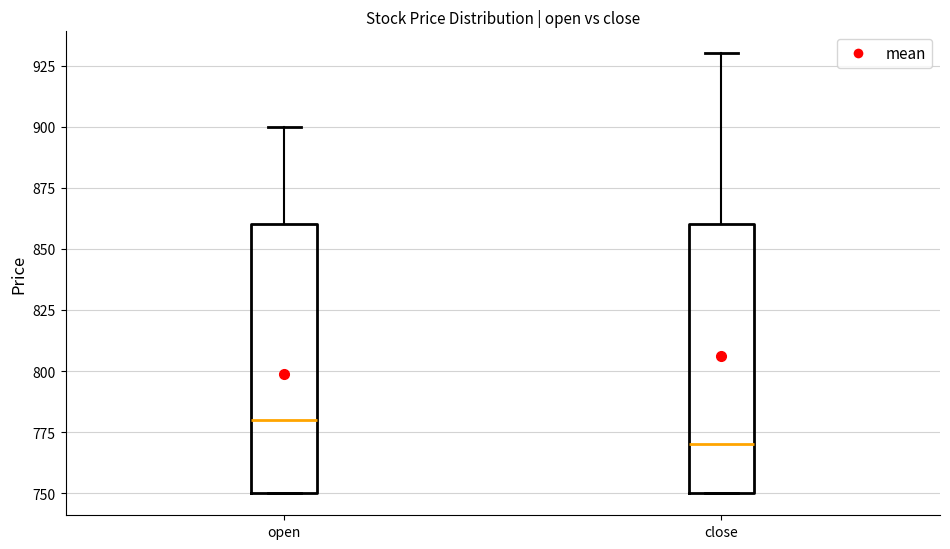

Where does the median line of the box for open sit on the y-axis? The values are not printed on the chart, so give them approximately, as read against the axis.

780